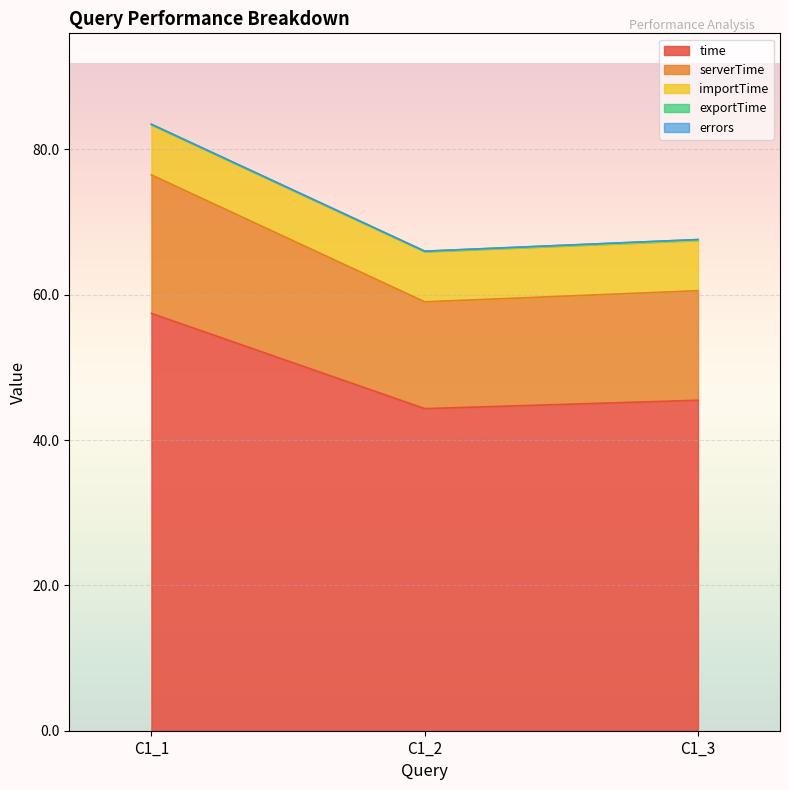

What is the minimum value for exportTime?

0.1